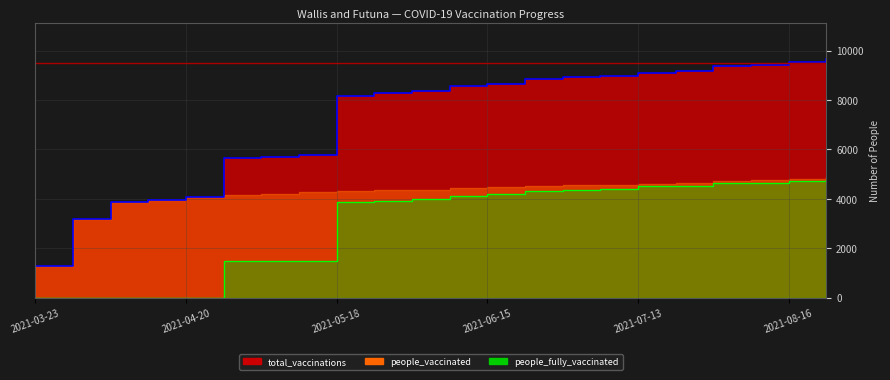

What is the difference between the highest and lowest values at 2021-07-06?

4569